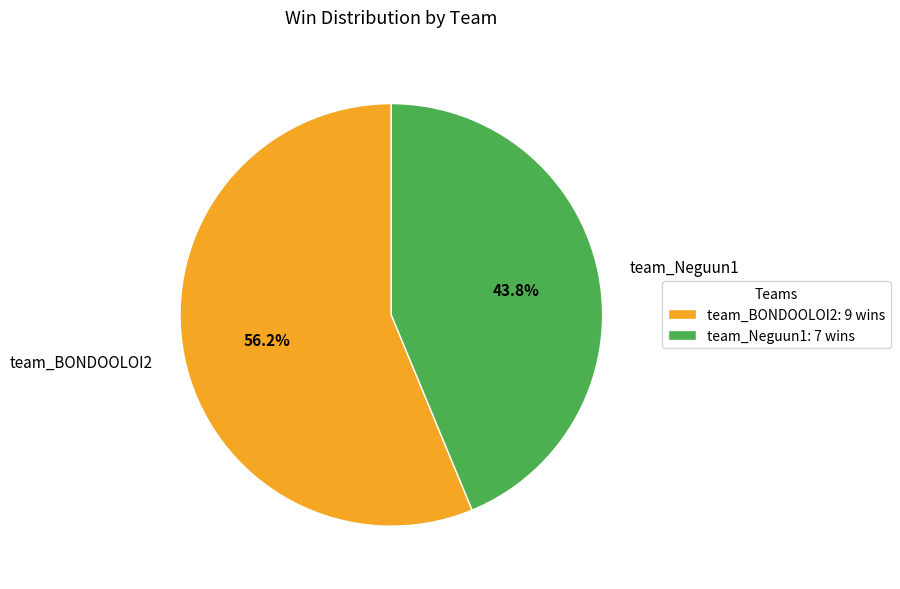

Which slice is the smallest?

team_Neguun1